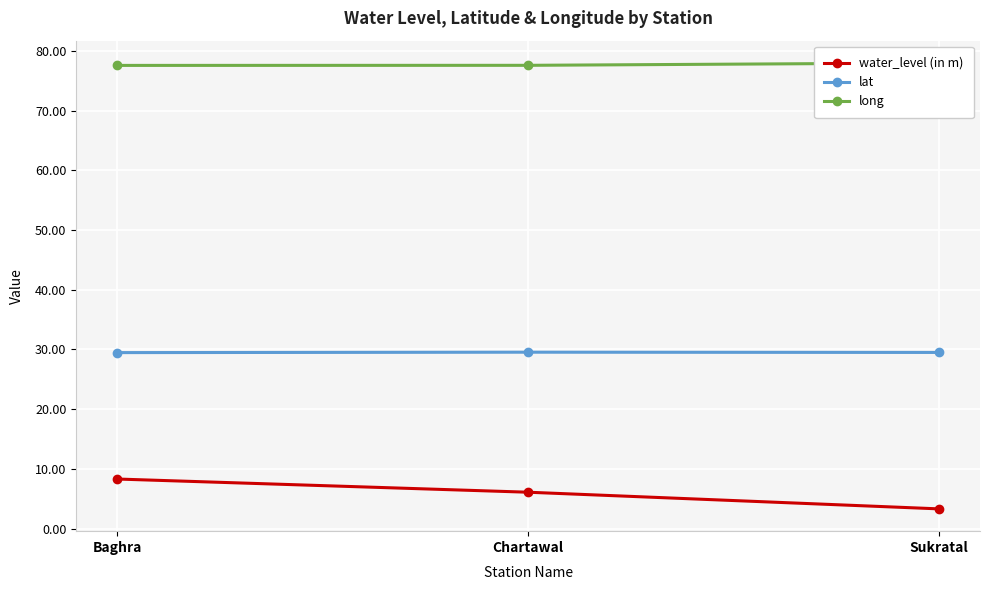

List the series in order of their peak value, lowest first.

water_level (in m), lat, long